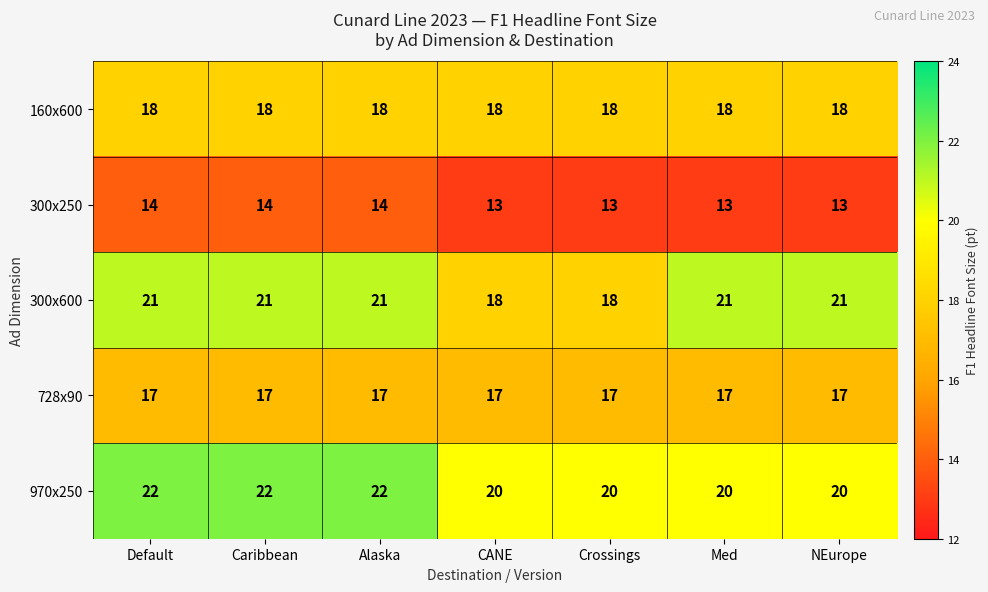

What is the total value across all series at CANE?

86